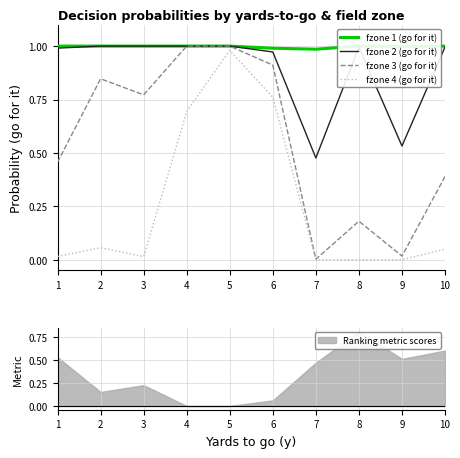

True or false: fzone 1 (go for it) and fzone 2 (go for it) cross at least once.

False